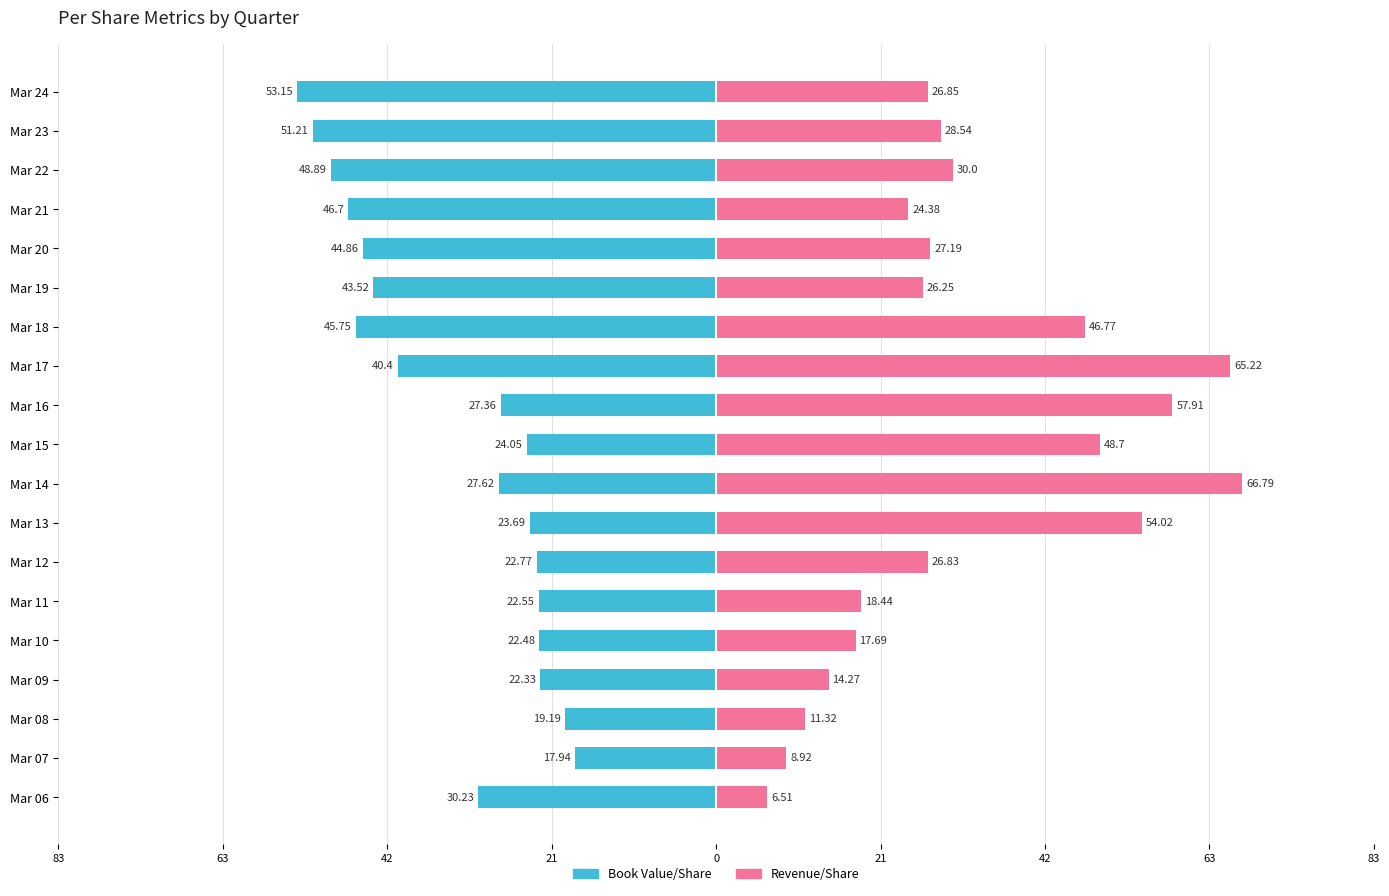

How many values in the Book Value/Share series exceed -27?

8